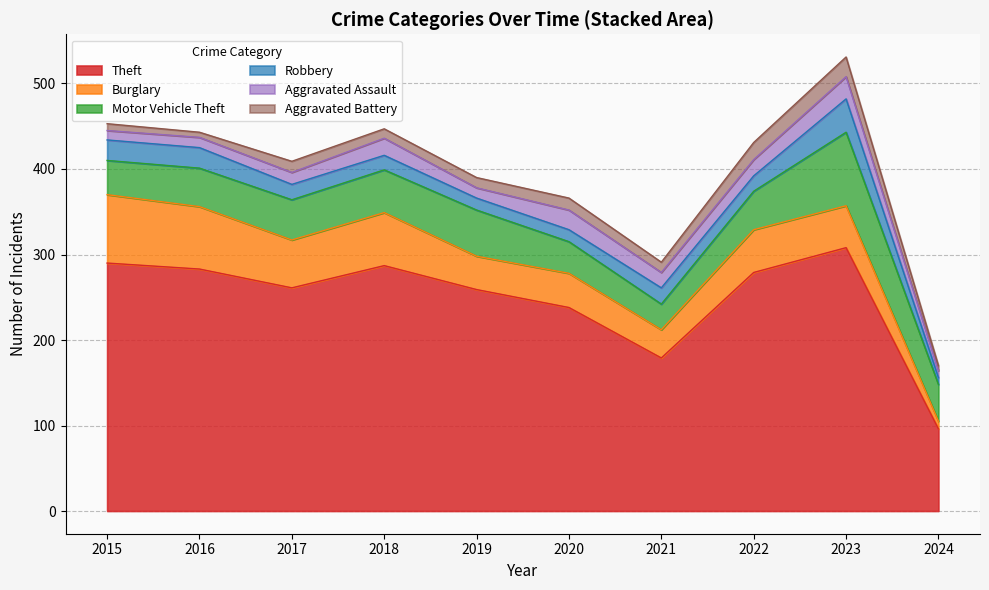

What is the highest value of the Theft series?

308